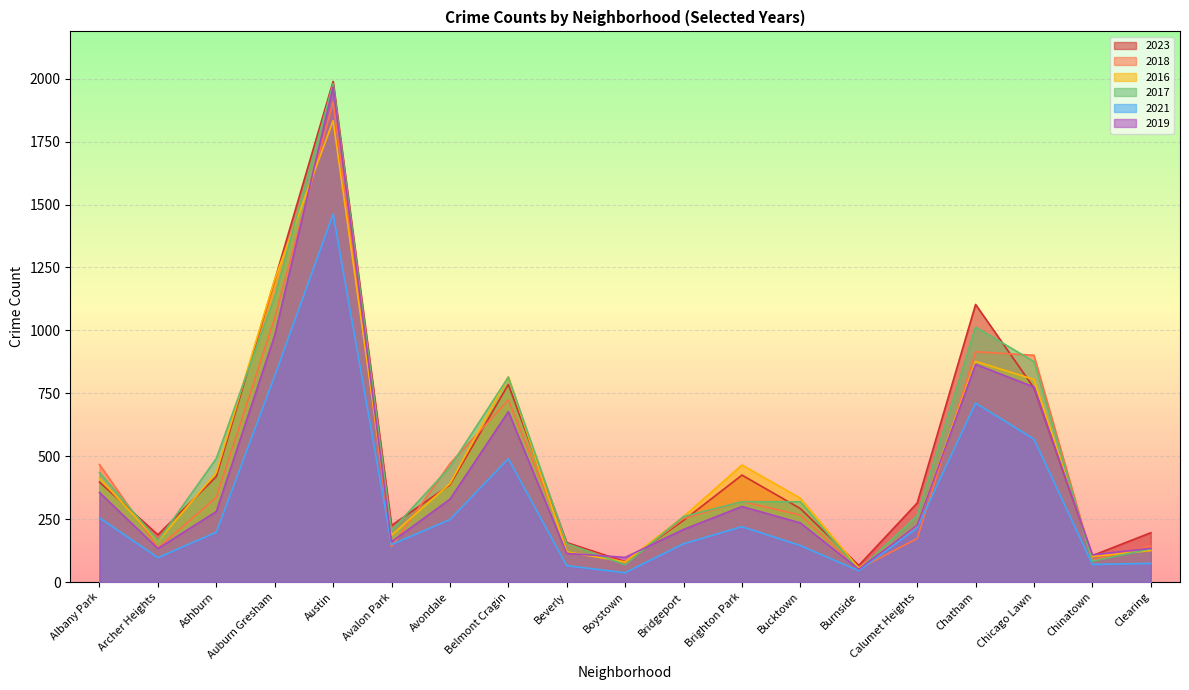

What is the total value across all series at Clearing?

804